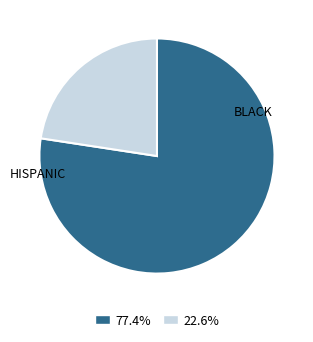

Does any single category account for the majority?

Yes